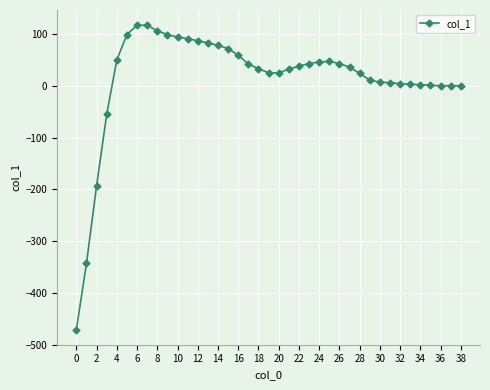

What is the average value?

14